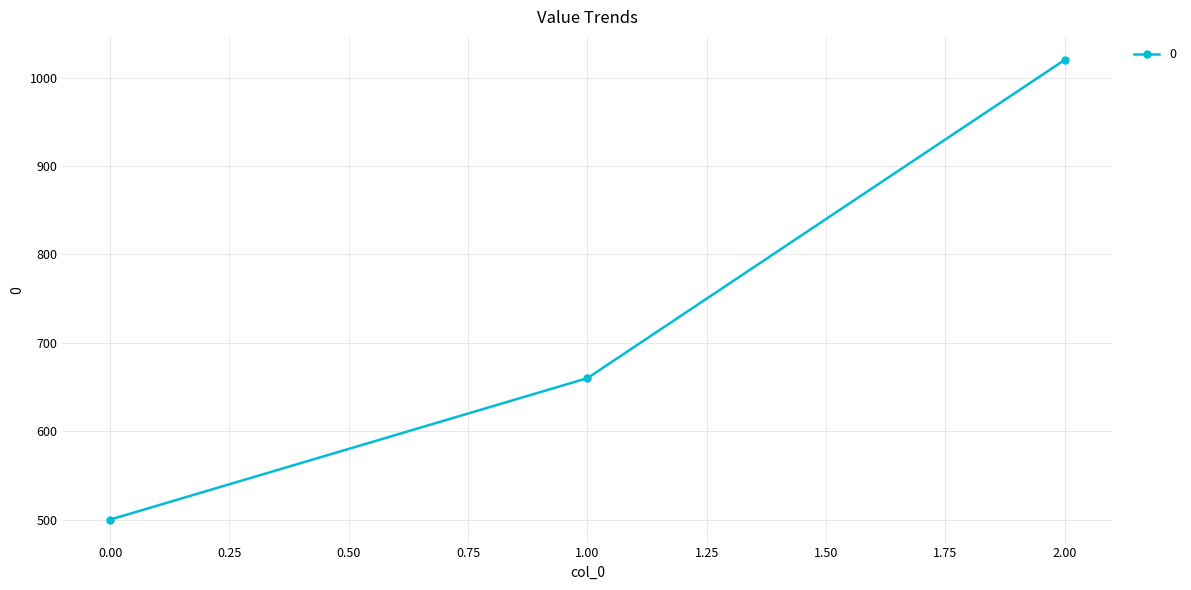

Reading left to right, transcribe all the data shown in this chart.

500	660	1020